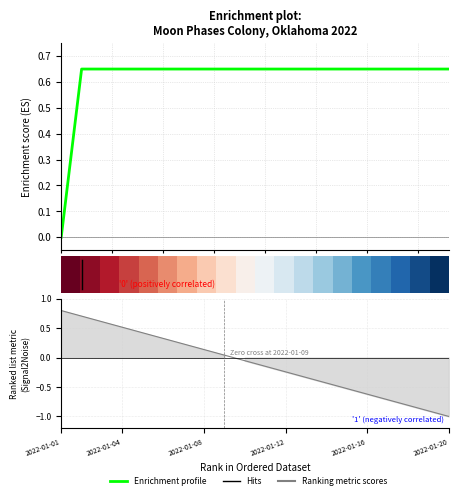

Where do Ranking metric scores and Enrichment profile first cross each other?

2.5 and 5.0